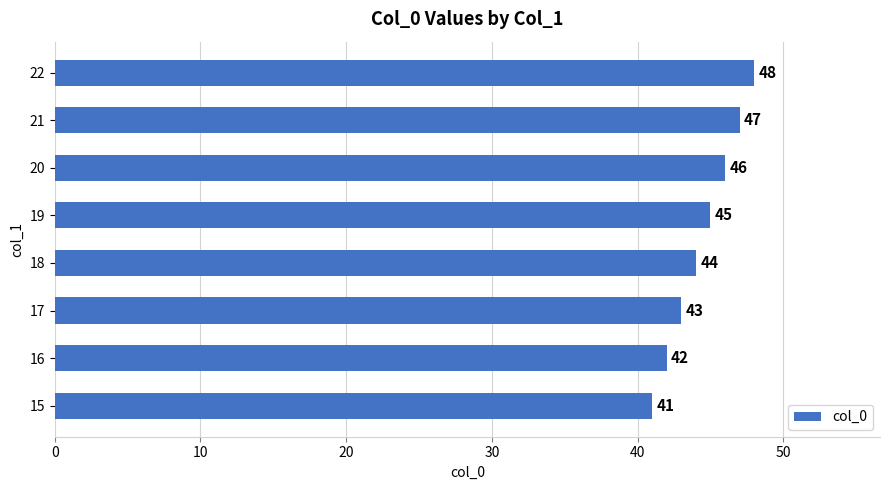

What is the difference between the values at 15 and 19?

4